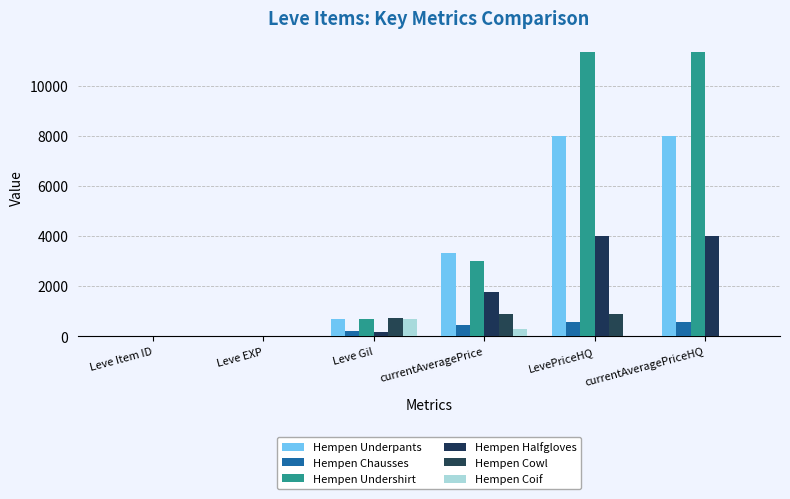

Which series has the largest total across all categories?

Hempen Undershirt